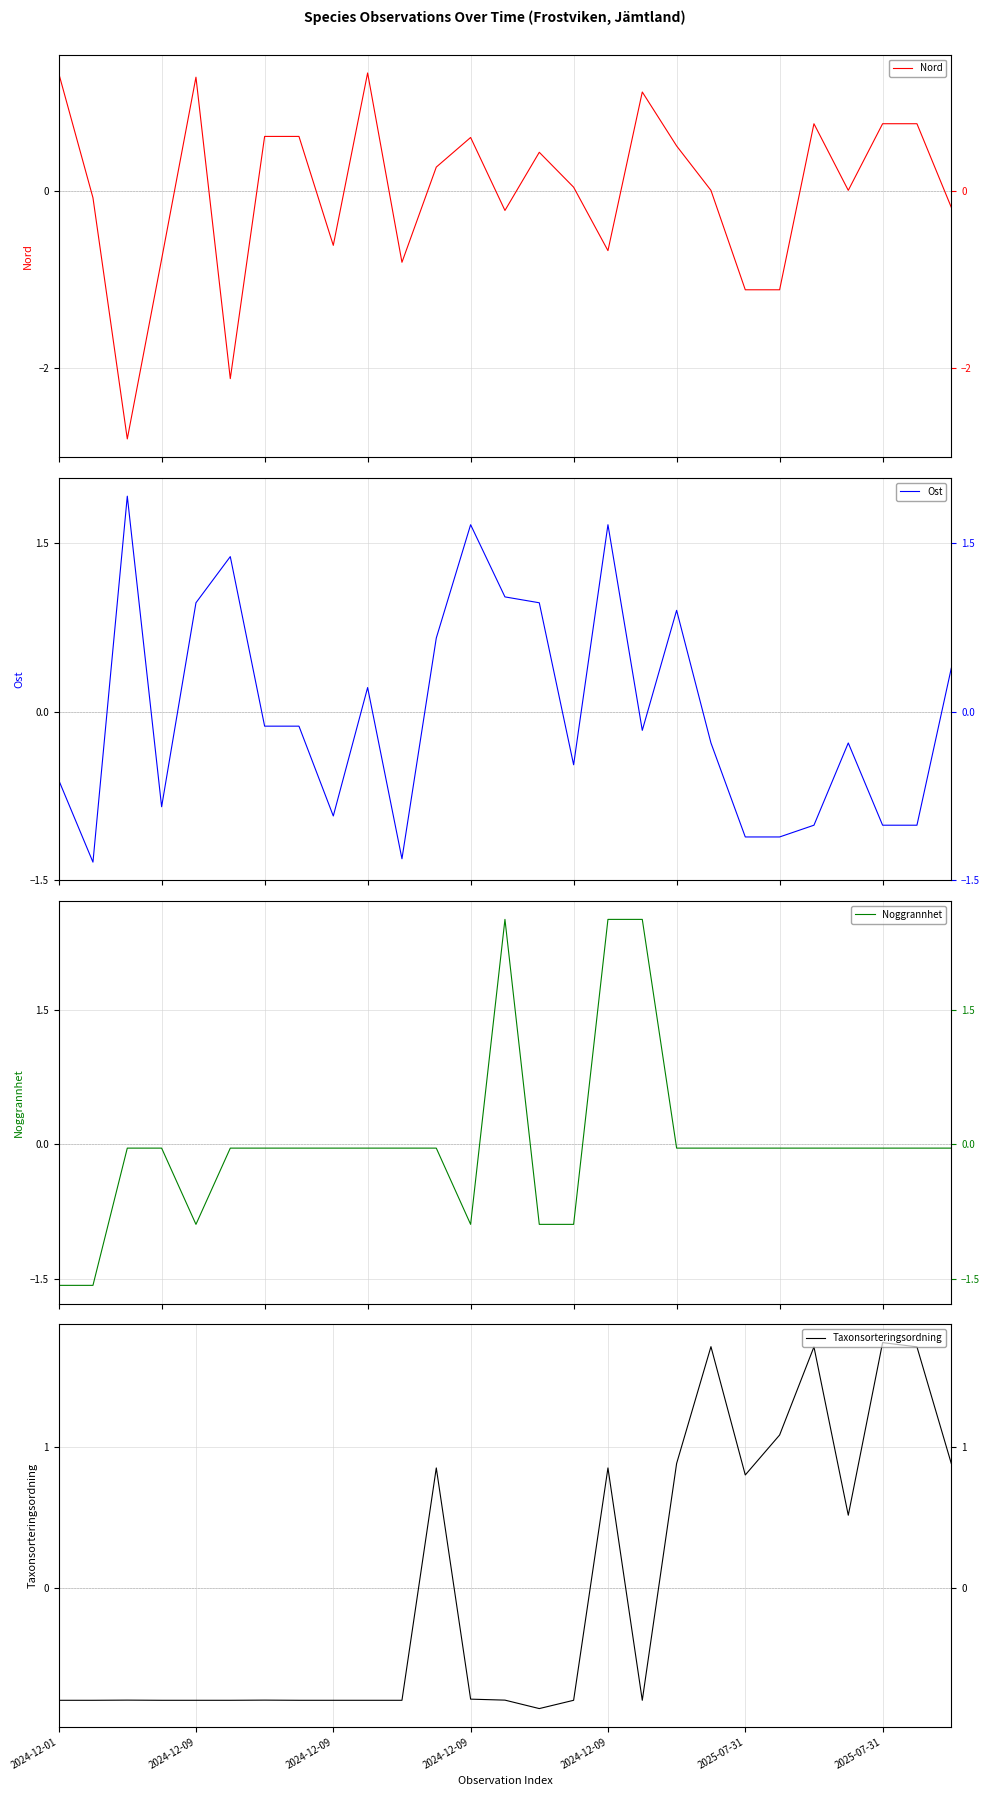

Rank the categories by Noggrannhet value from lowest to highest.

2024-12-01, 2024-12-09, 2024-12-09, 12, 14, 15, 2024-12-09, 2024-12-09, 2025-07-31, 2025-07-31, 7, 8, 9, 10, 11, 18, 19, 20, 21, 22, 23, 24, 25, 26, 13, 16, 17